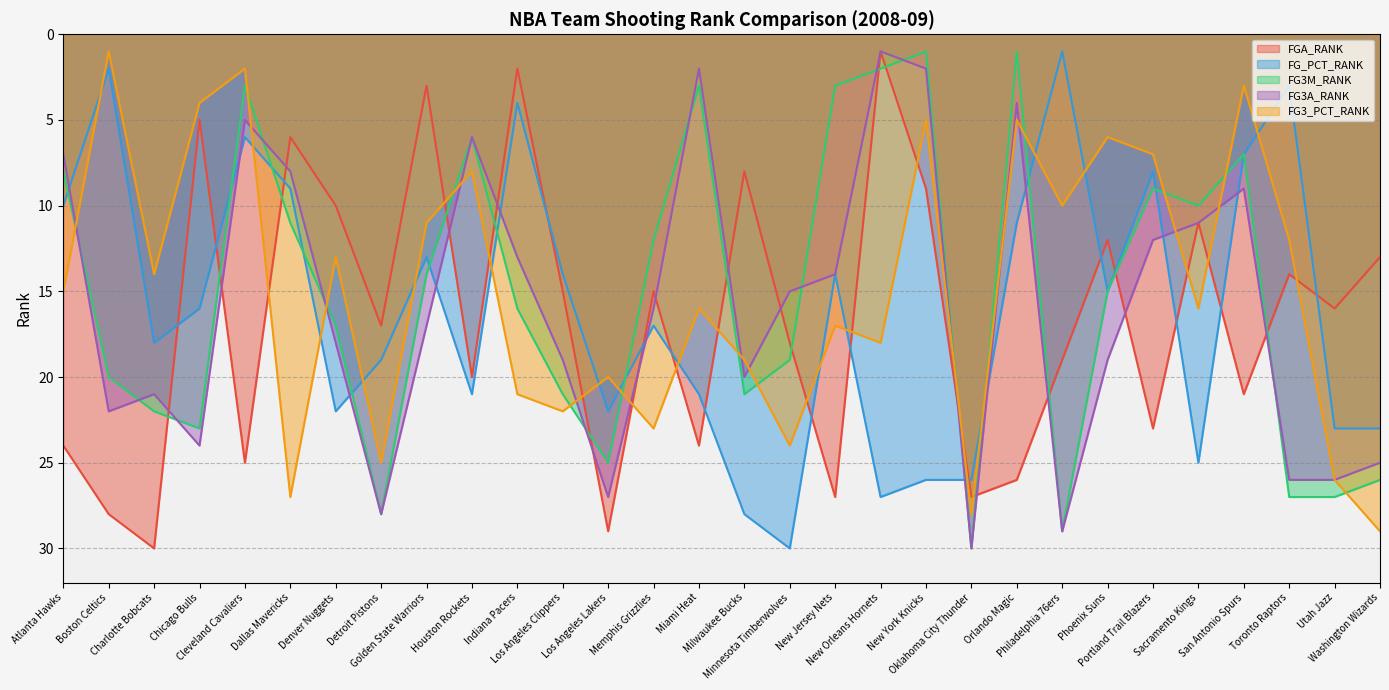

How many data points in FG_PCT_RANK are above 17?

14